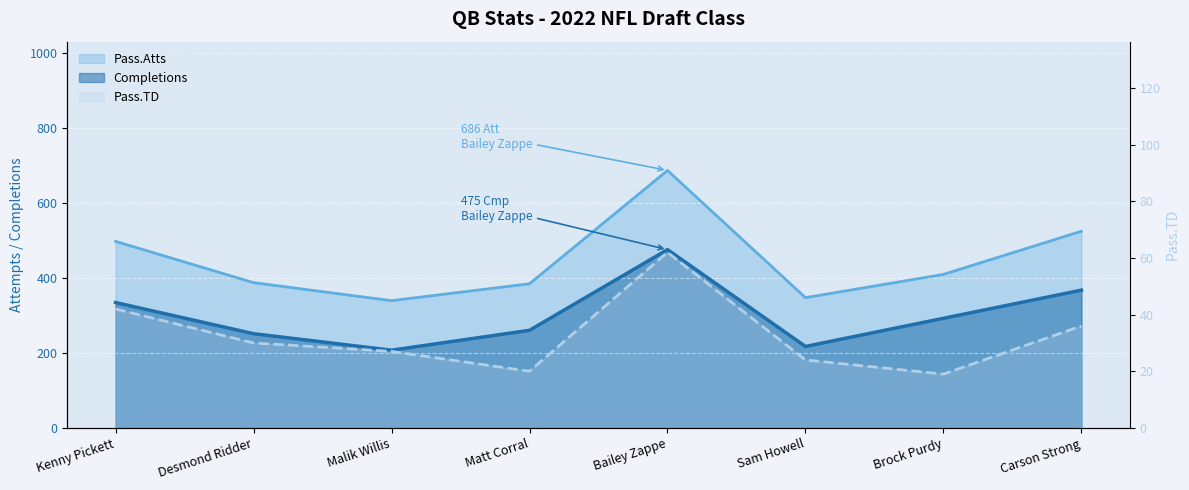

What is the maximum value shown in the chart?

686